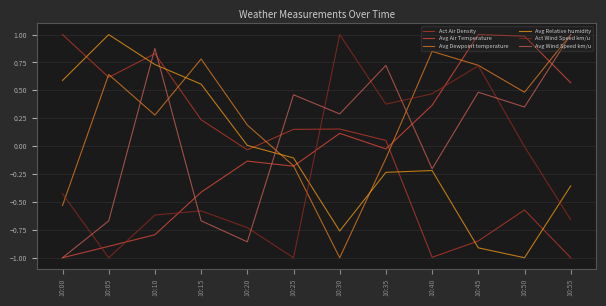

True or false: Avg Wind Speed km/u has a value of -0.9 at 10:20.

True